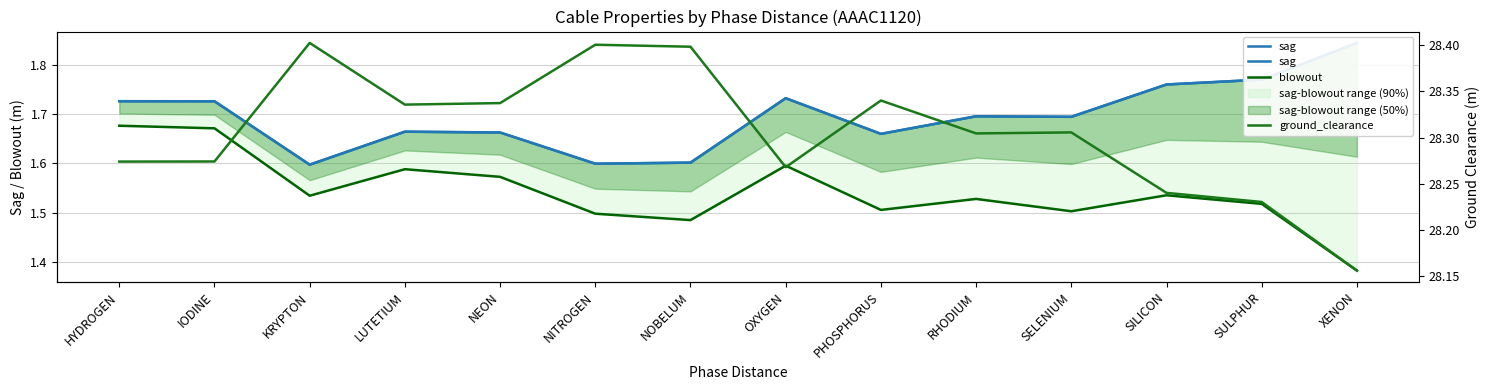

How many interior local valleys does the sag series have?

4